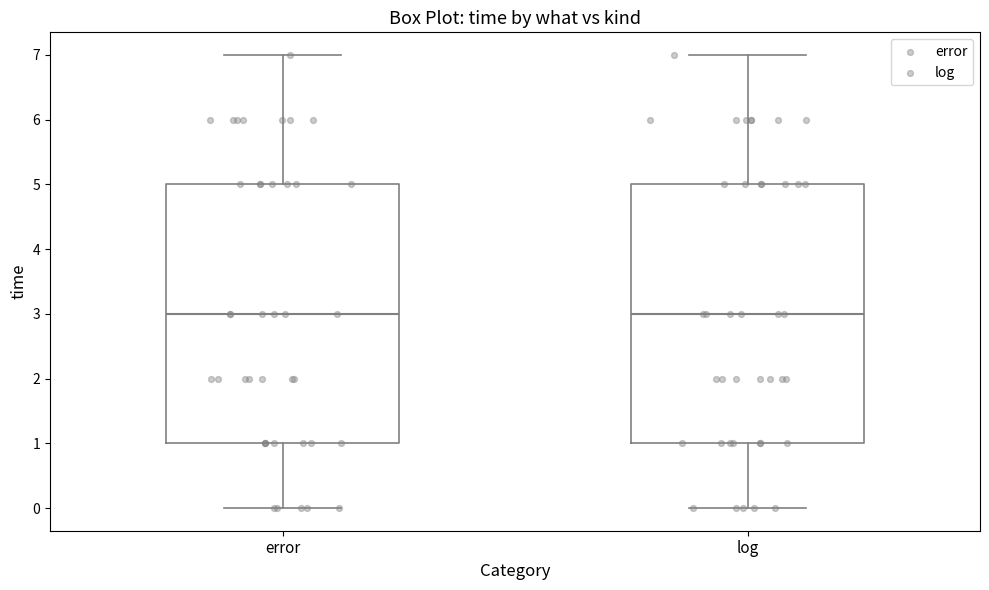

Reading left to right, transcribe this box plot: for each box, give where its median line is, the range the box spans, and where its two whiskers end, as read against the y-axis. The values are not printed on the chart, so give them approximately, as read against the axis.

error: median 3, box 1 to 5, whiskers 0 to 7
log: median 3, box 1 to 5, whiskers 0 to 7